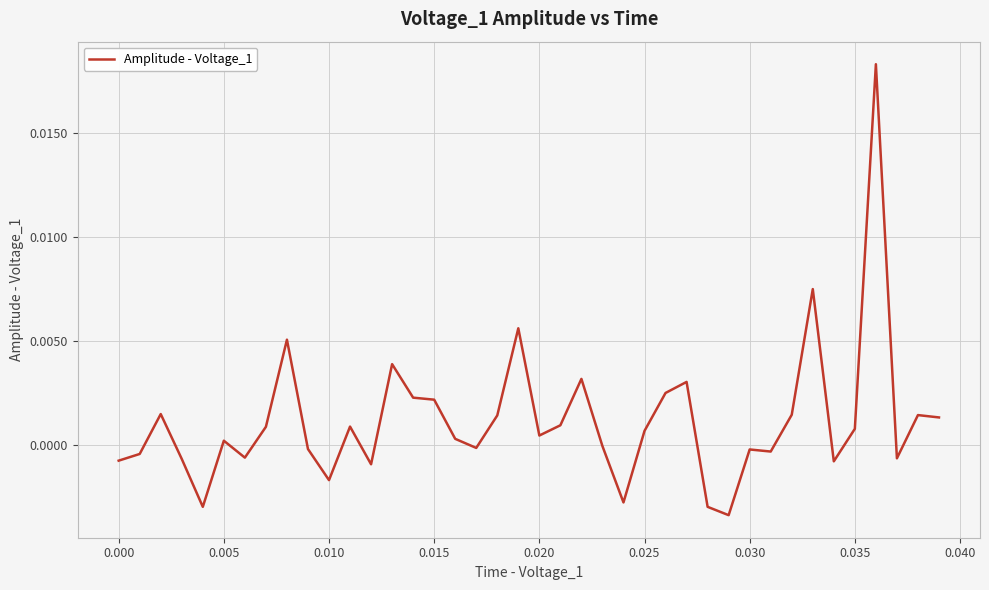

True or false: there are more than 1 points higher than both neighbors.

True